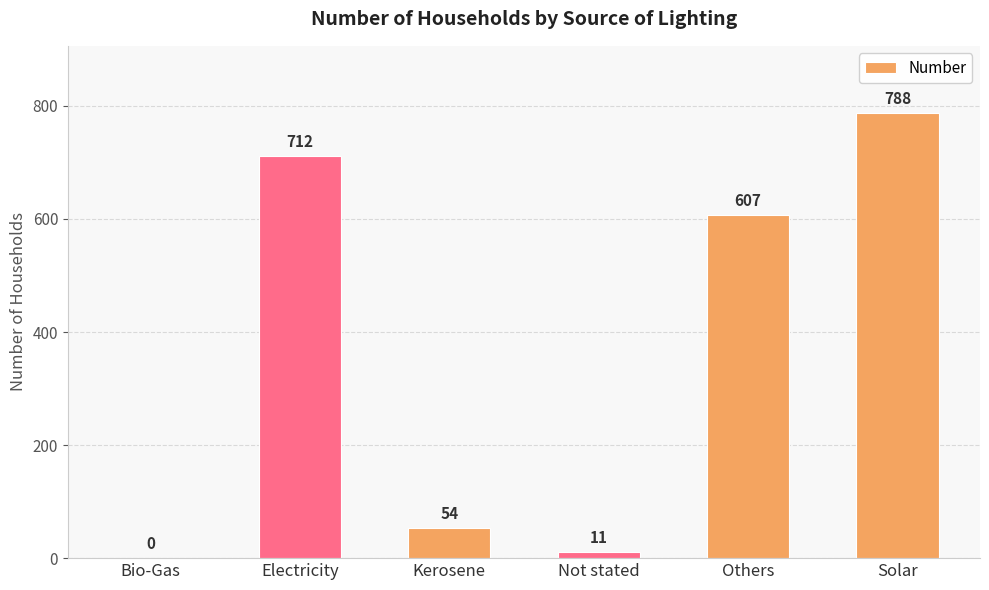

What is the change in value from Others to Solar?

+181